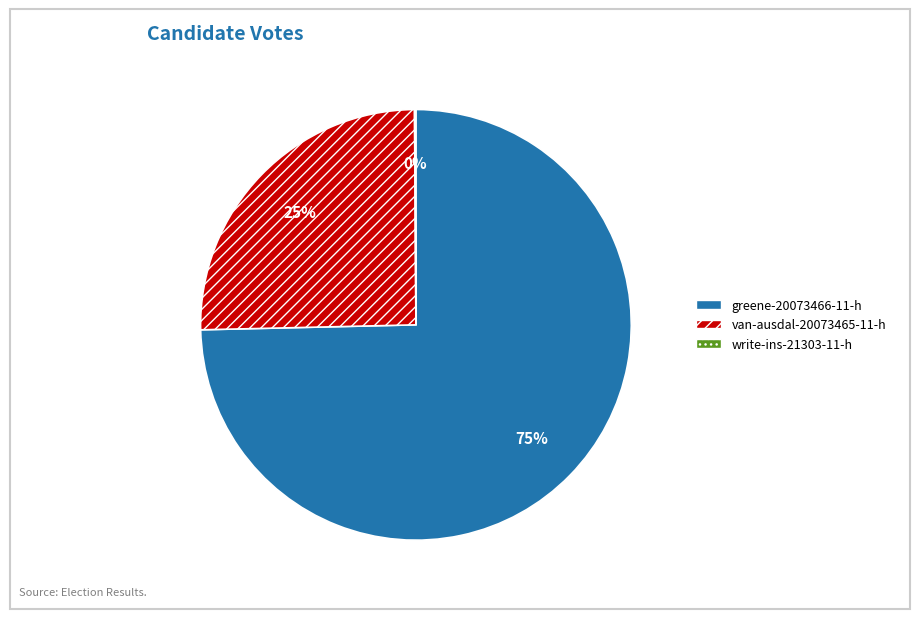

Approximately how many times larger is the value at van-ausdal-20073465-11-h compared to greene-20073466-11-h?

0.3